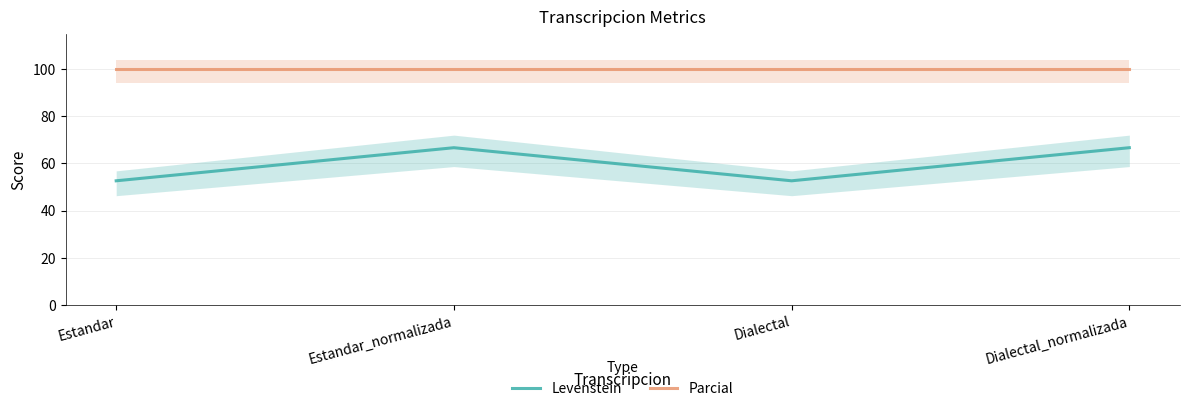

At how many categories does at least one series exceed 99?

4